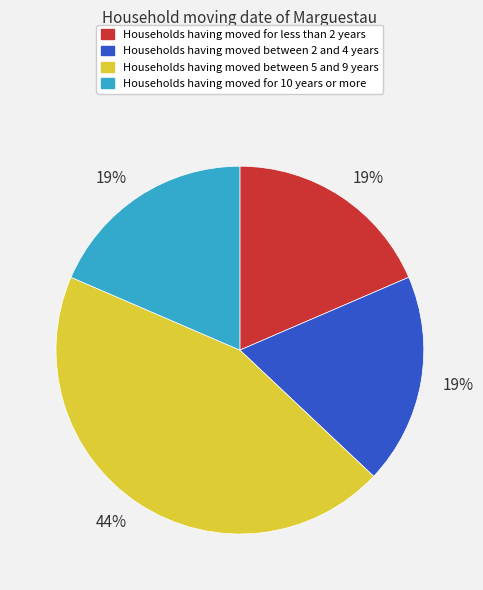

To the nearest percent, what percentage of the pie is Households having moved for 10 years or more?

19%